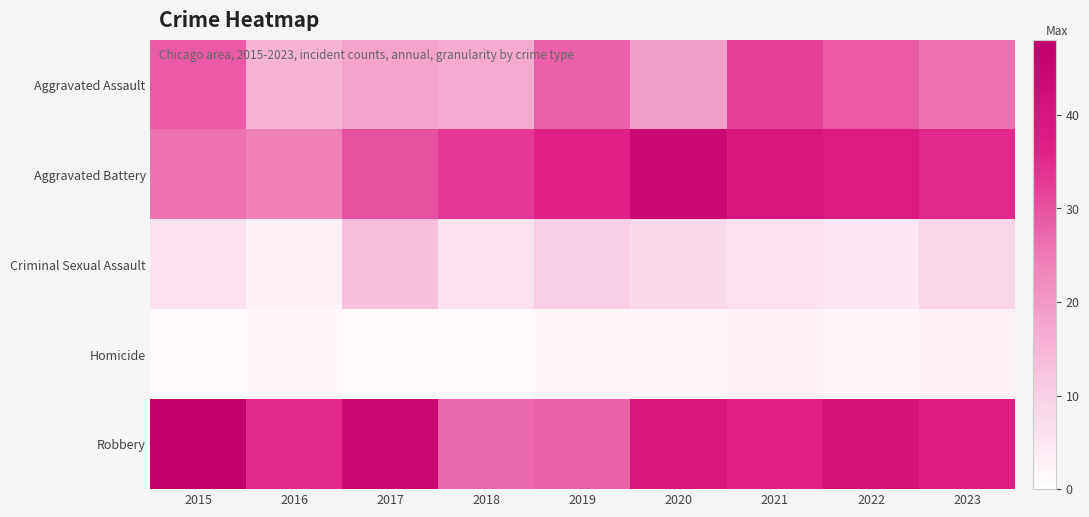

Which series has the widest spread of values?

Robbery